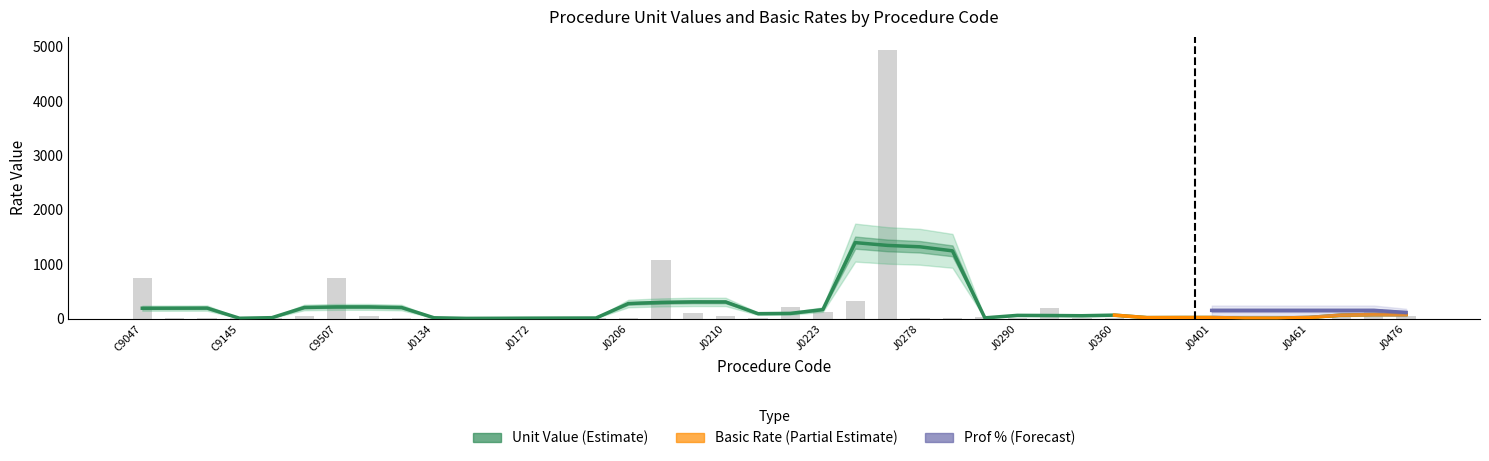

Between J0171 and C9488, which is larger?

C9488